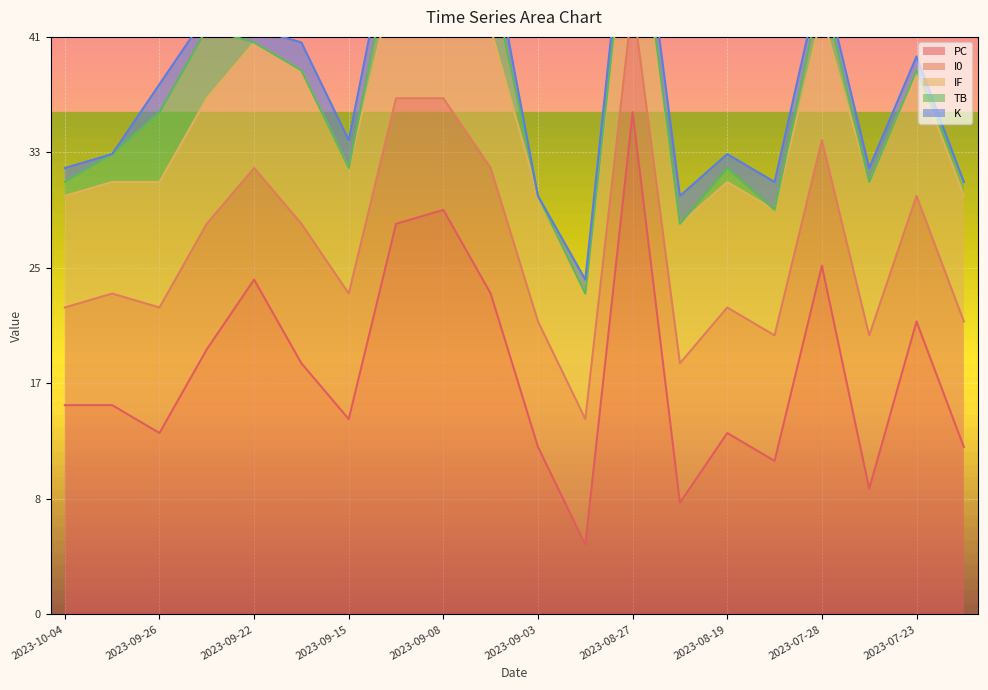

What position from the right is 2023-08-22?

7